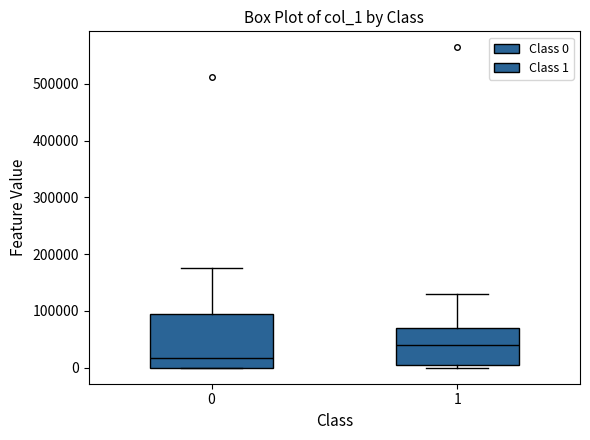

Where is the upper edge of the box at x = 1 on the y-axis? The values are not printed on the chart, so give them approximately, as read against the axis.

70000